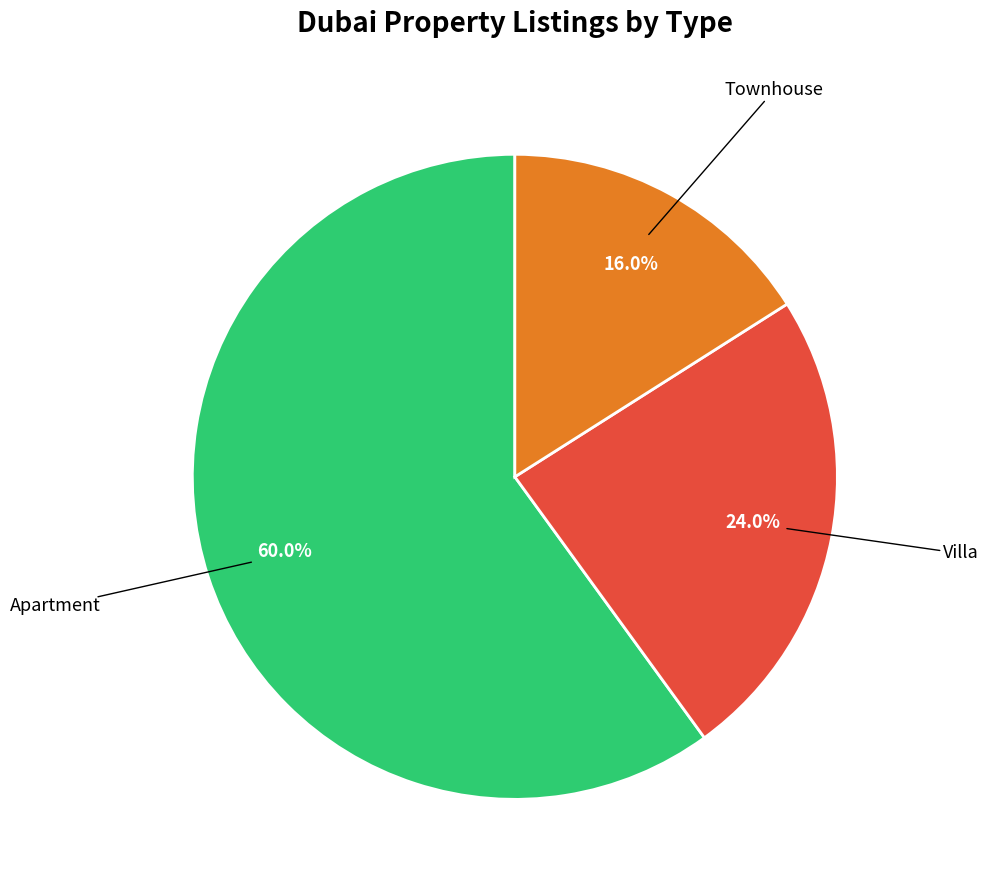

Does any single category account for the majority?

Yes